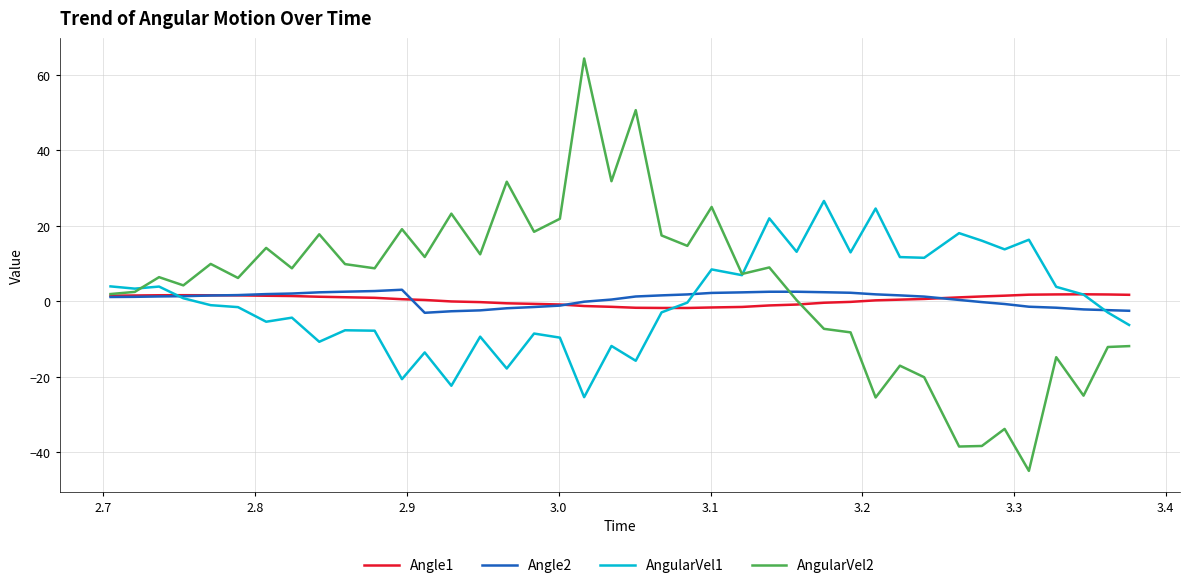

What is the sum of all AngularVel1 values?

15.2